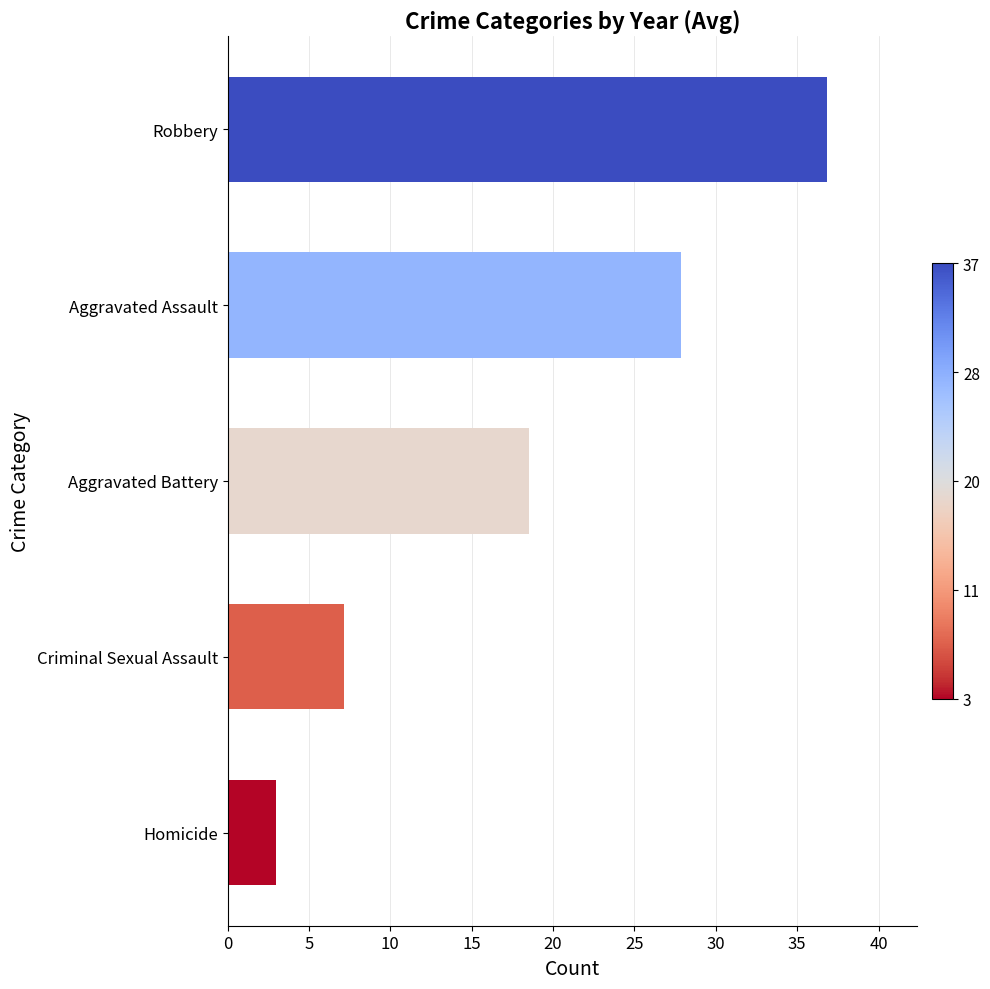

What is the change in value from Criminal Sexual Assault to Aggravated Assault?

+20.7